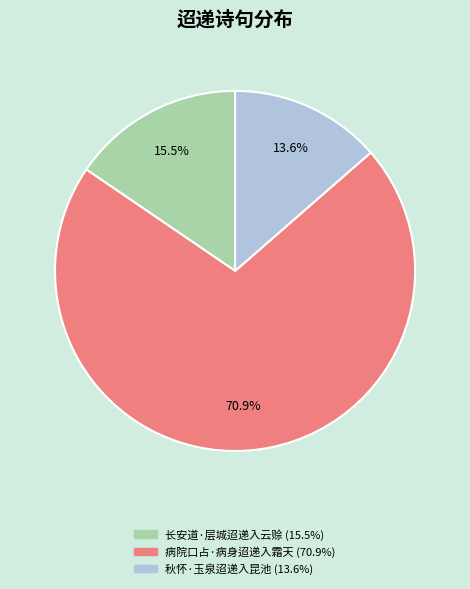

How many segments does this pie chart have?

3